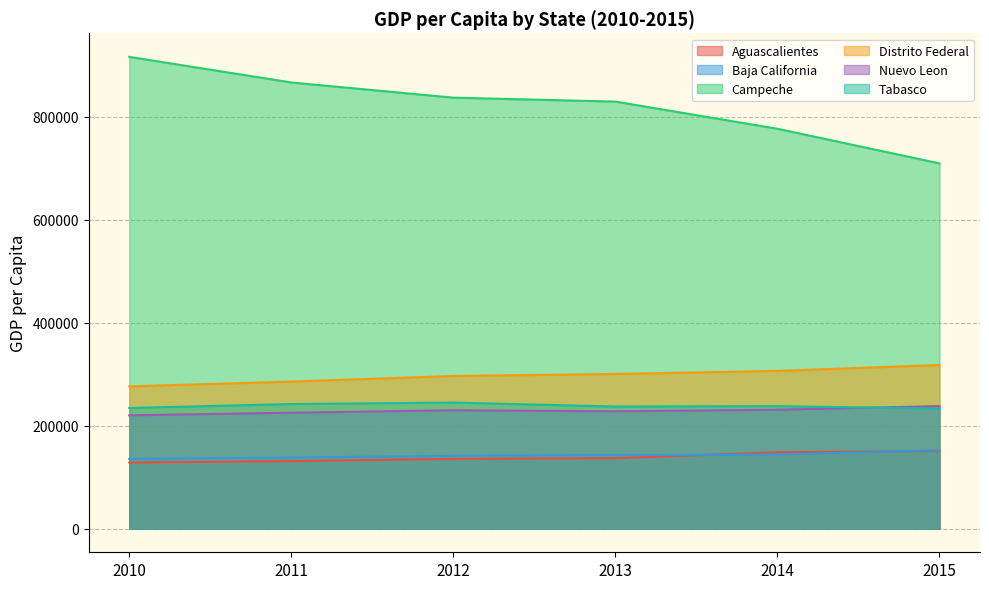

How many lines are shown in the chart?

6